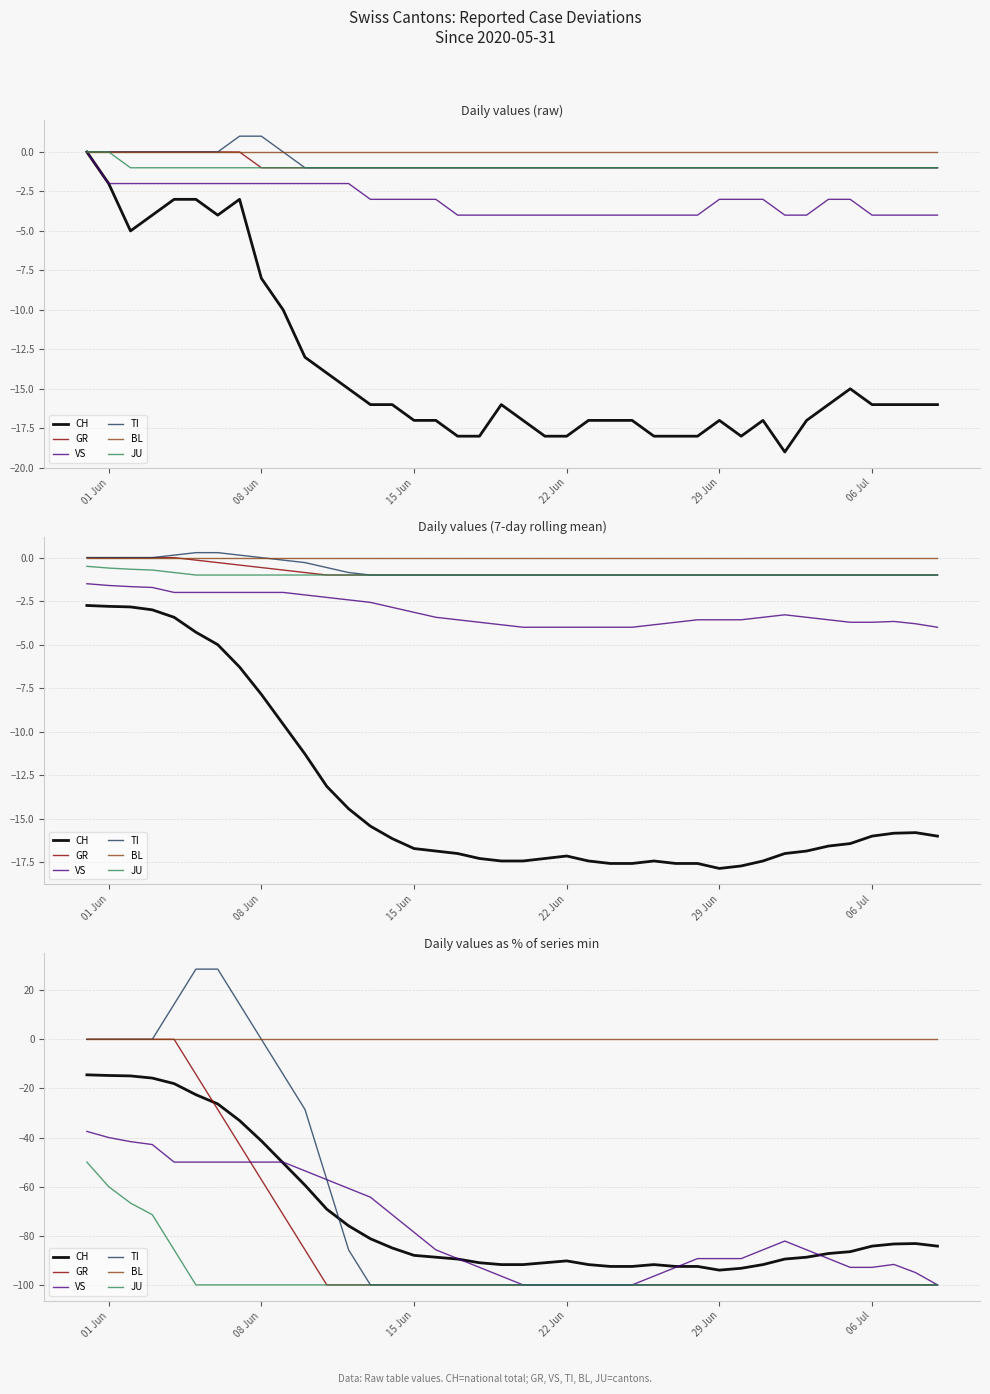

At how many categories does at least one series exceed 1?

4